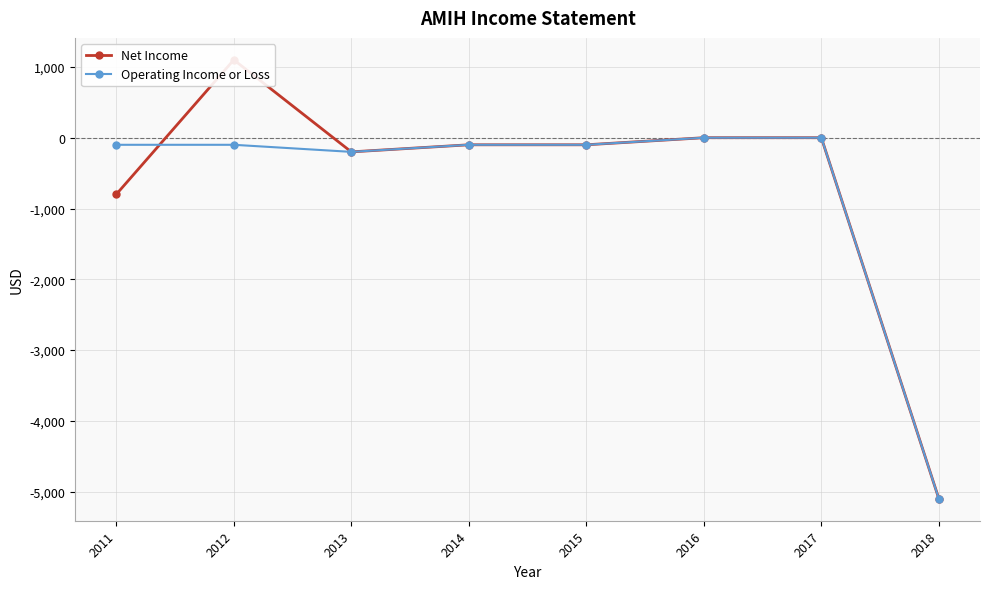

In Operating Income or Loss, how many points are lower than both neighbors (excluding endpoints)?

1